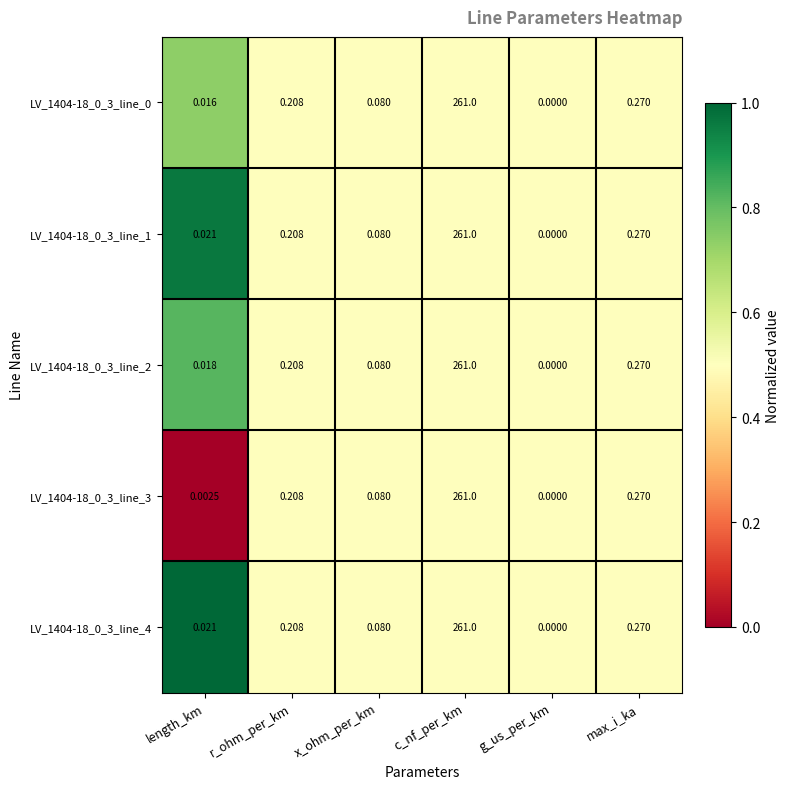

Which category has the highest value in the LV_1404-18_0_3_line_0 series?

c_nf_per_km